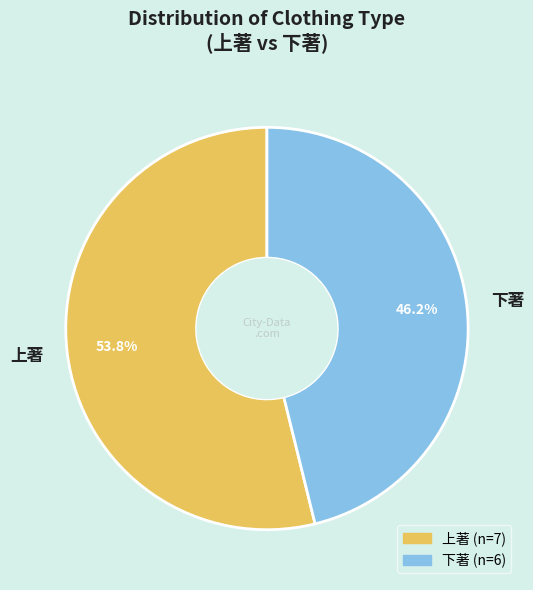

Which category has the biggest portion of the pie?

上著